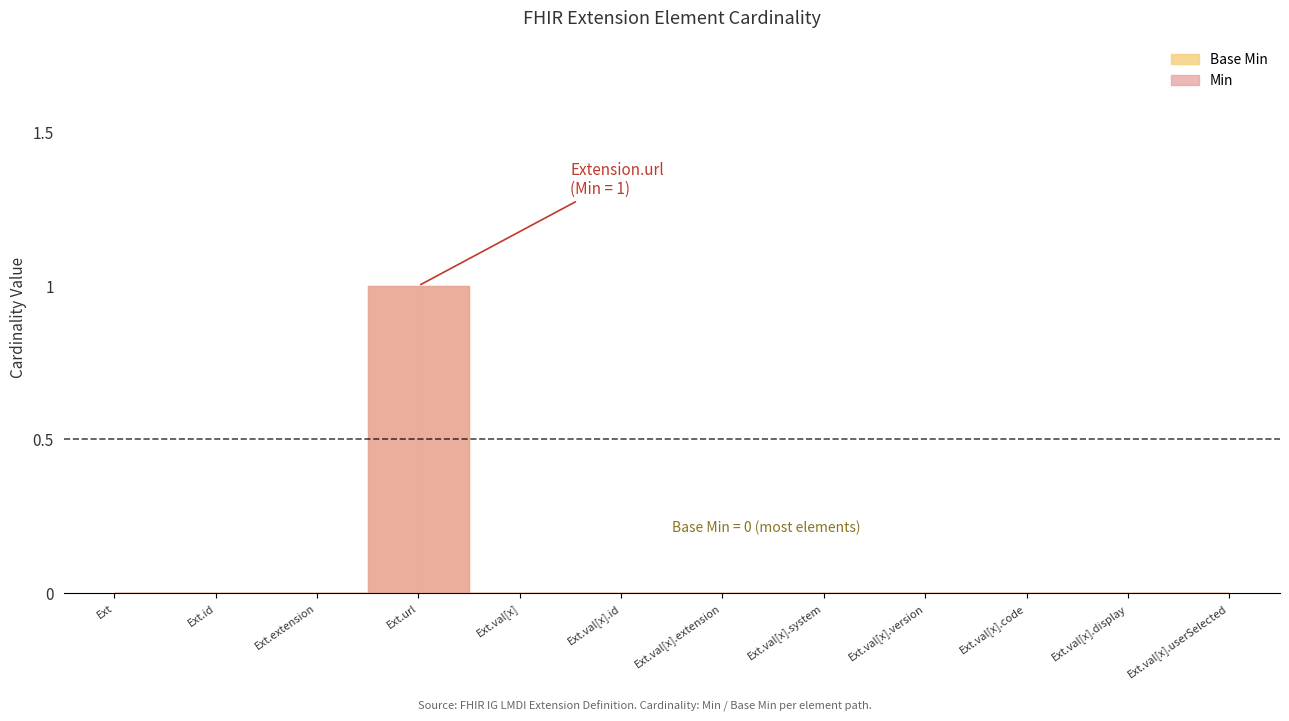

Count the Min values in the range 0 to 1.

12